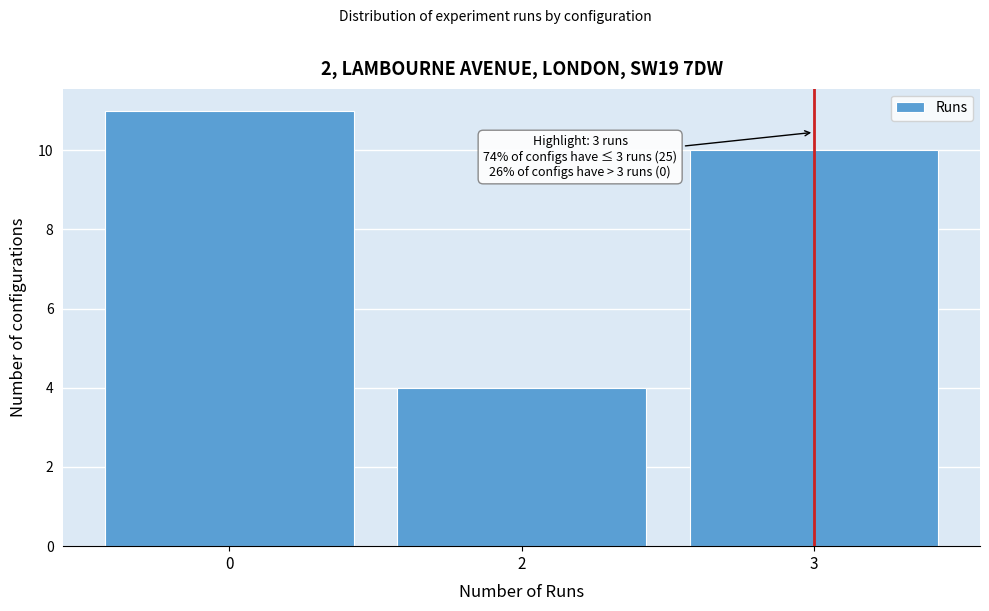

Reading right to left, list all the values displayed in this chart.

3=10	2=4	0=11